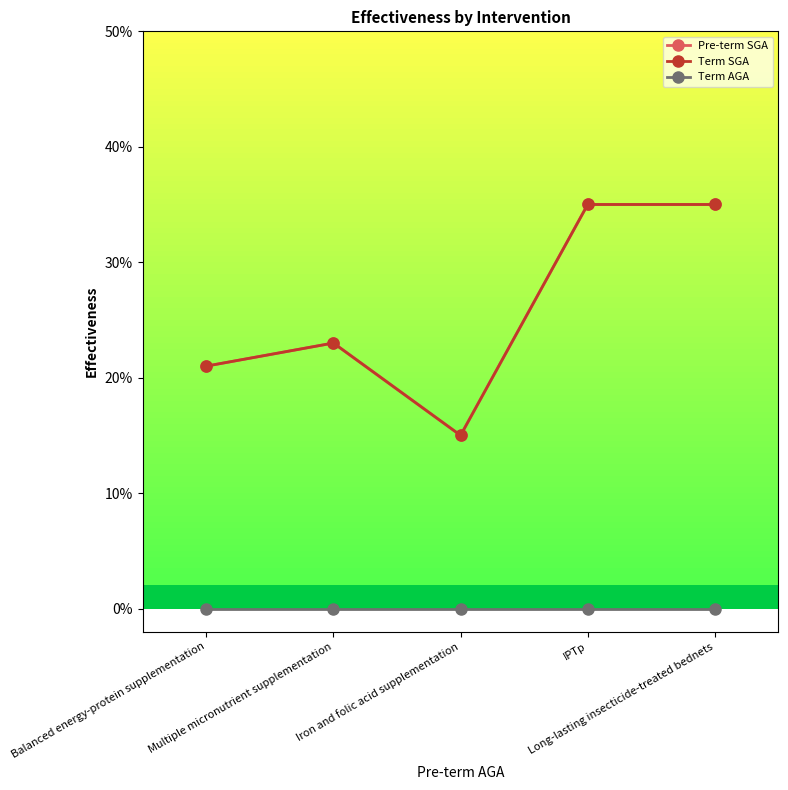

Which category has the highest value across all series?

IPTp